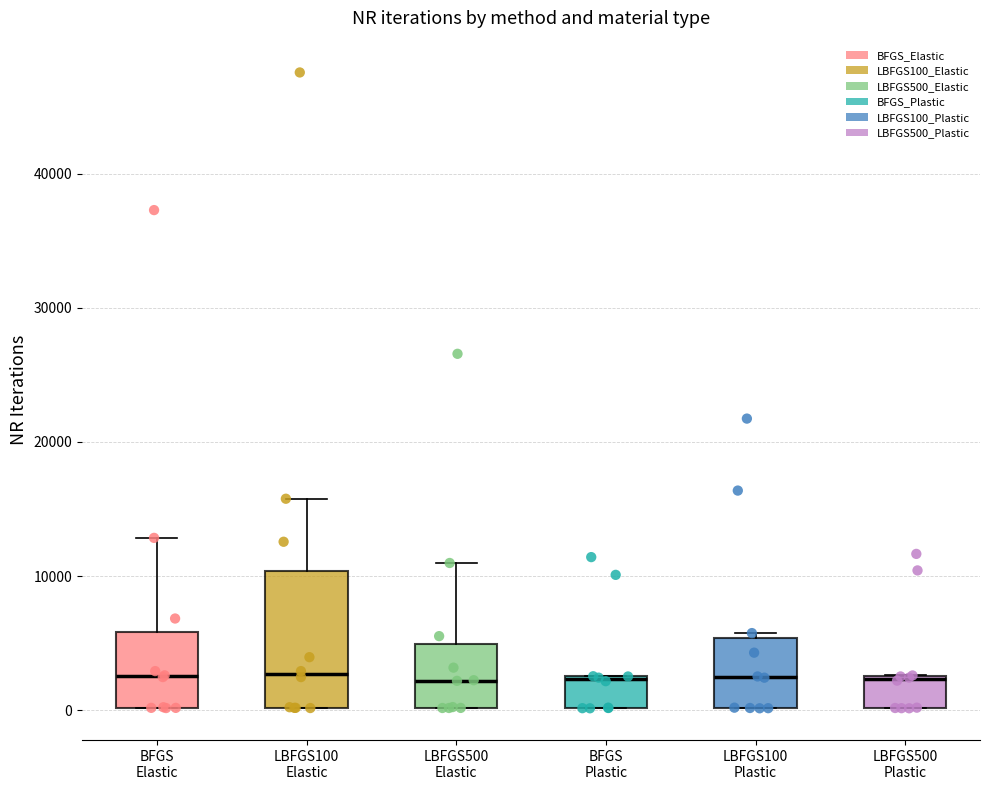

Where does the upper whisker of the box for LBFGS500 Elastic end on the y-axis? The values are not printed on the chart, so give them approximately, as read against the axis.

11000